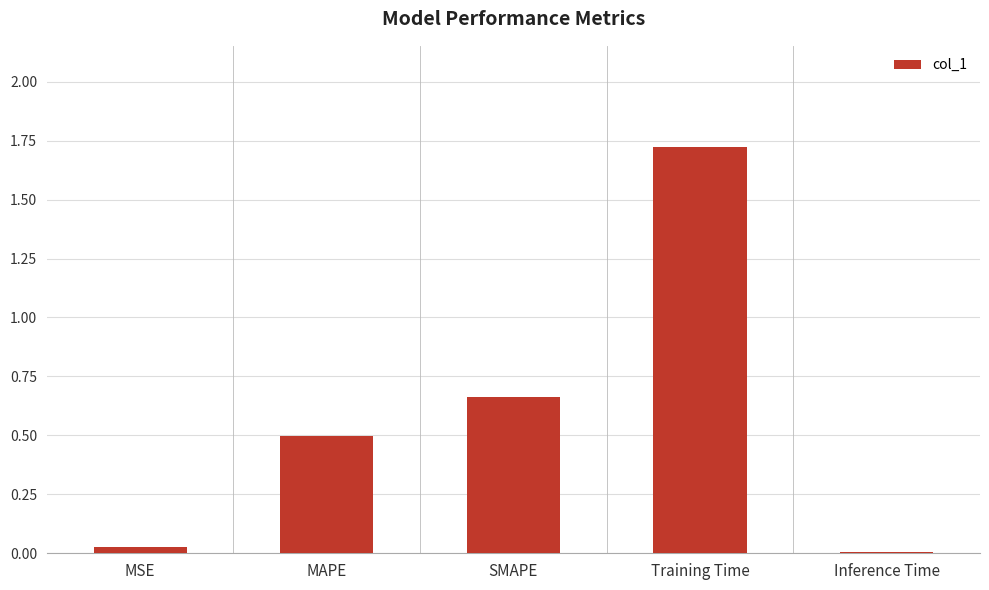

What is the sum of all values?

2.9